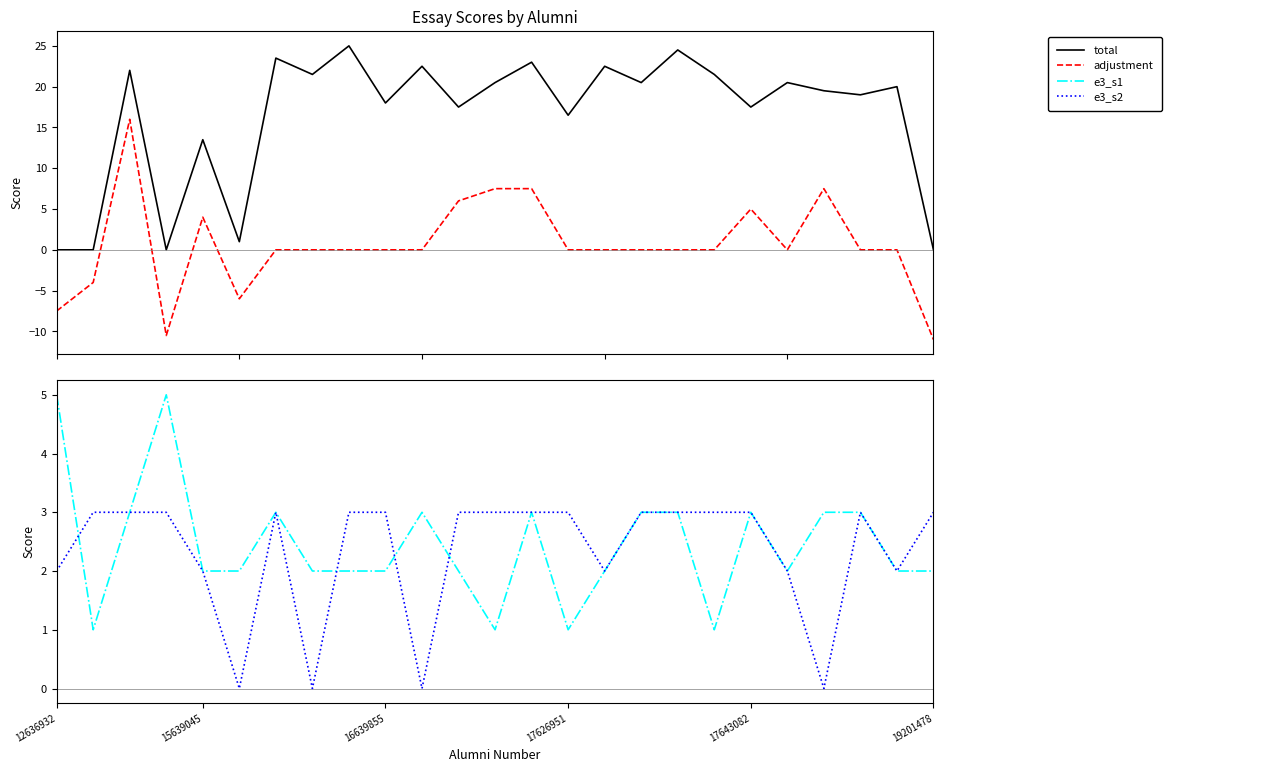

What is the sum of the e3_s2 values at 19 and 22?

6.0